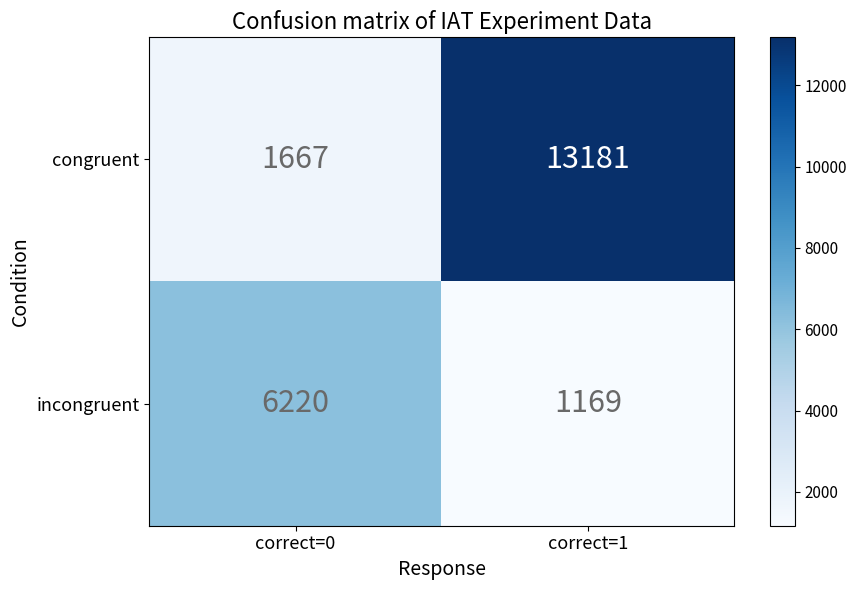

Which series has the largest range (max minus min)?

congruent